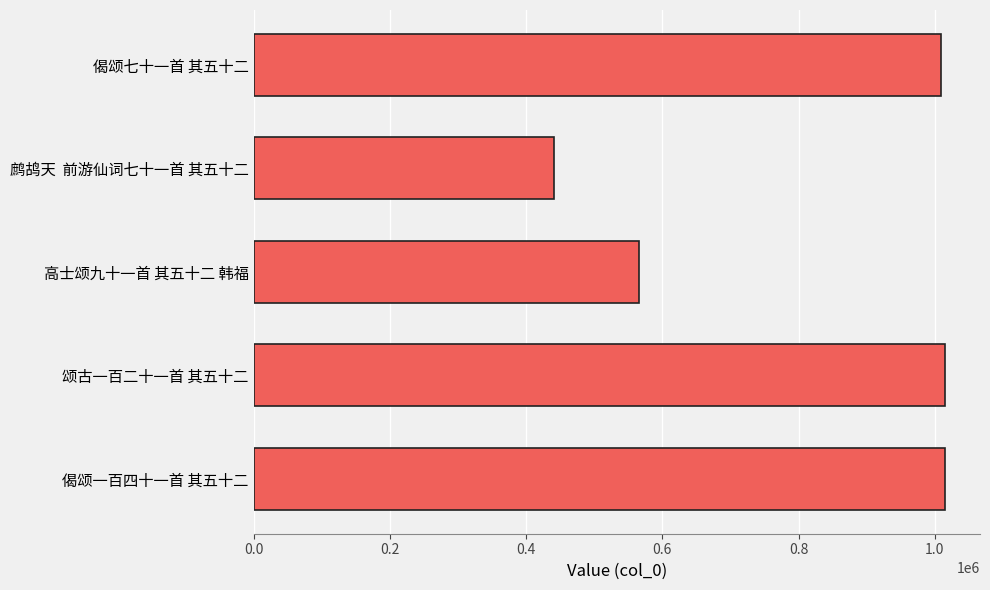

Is it true that the value at 鹧鸪天  前游仙词七十一首 其五十二 is 631408?

False